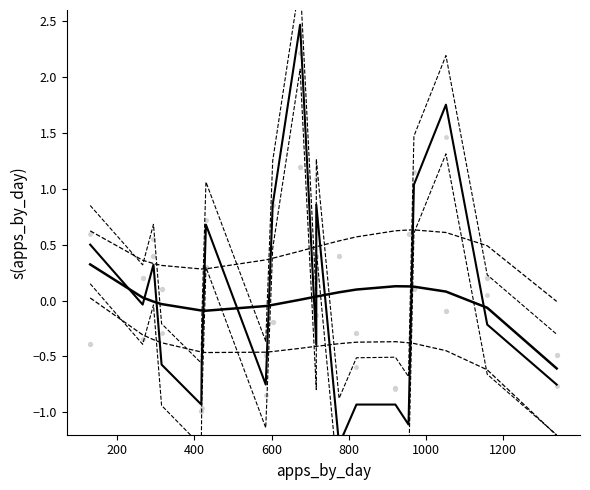

Which series reaches the minimum Y coordinate?

lower CI